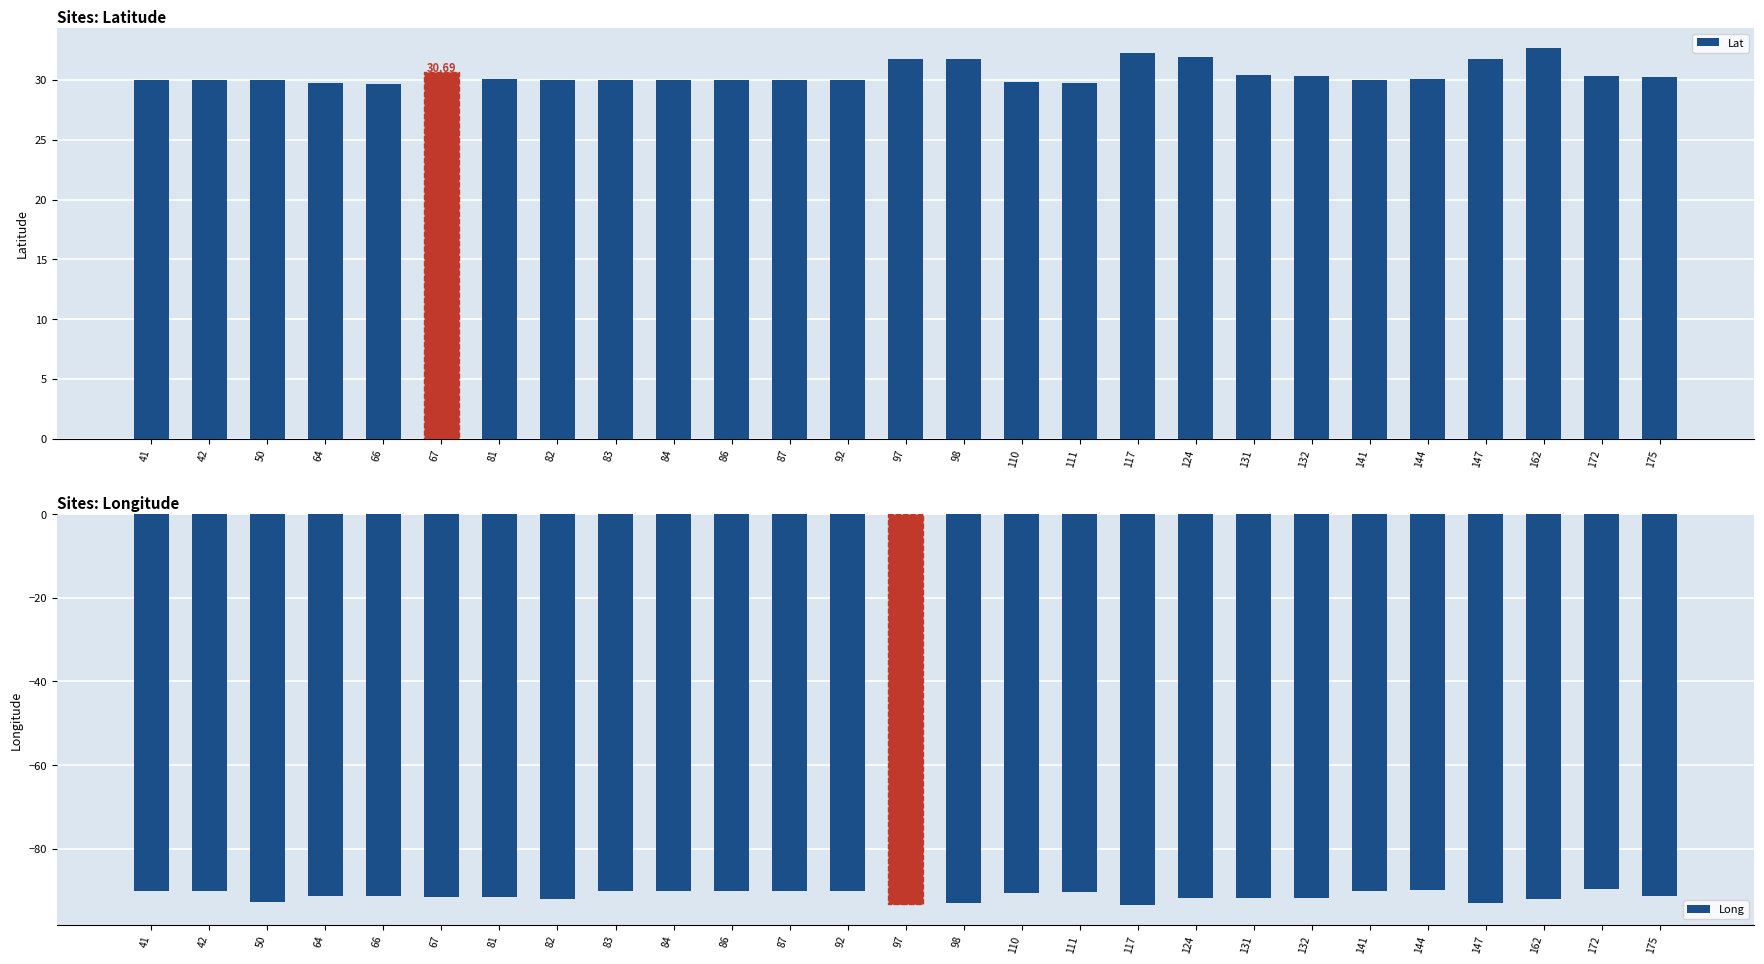

What is the difference between the highest and lowest values at 175?

121.5